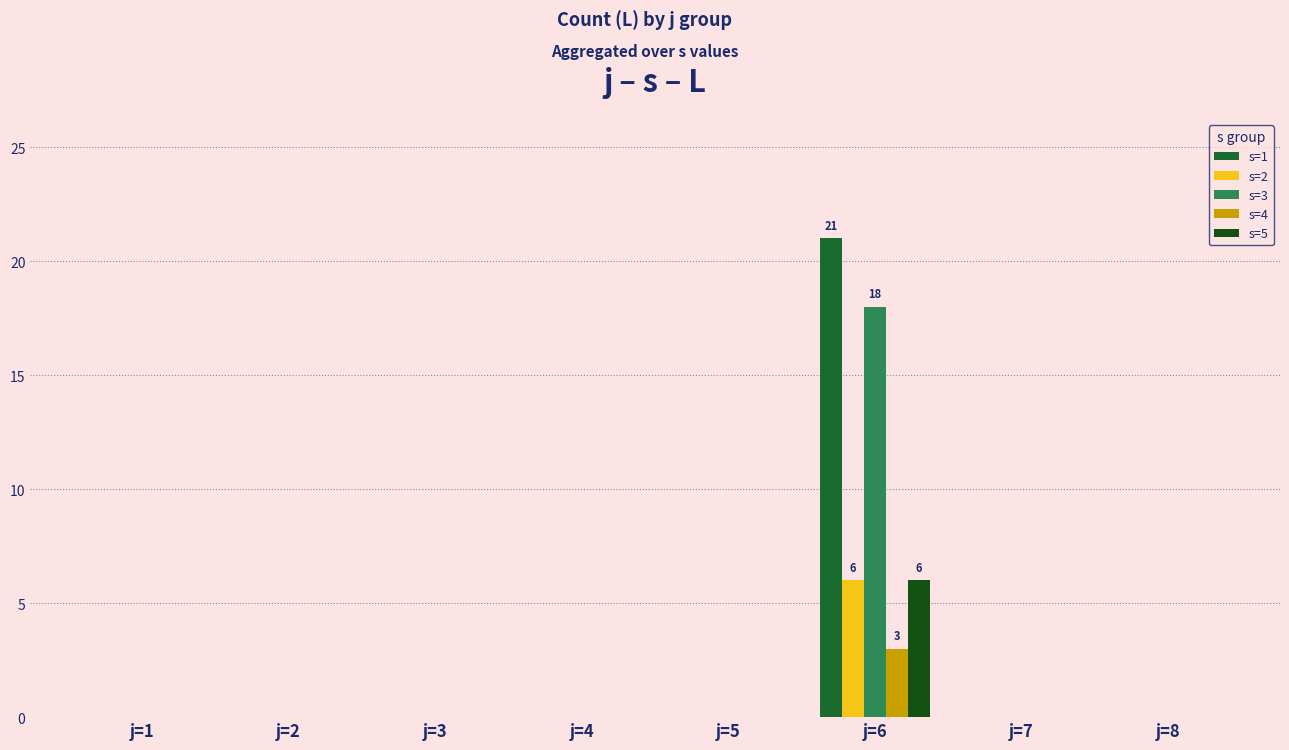

Is the value of s=2 at j=2 greater than the value of s=5 at j=2?

No